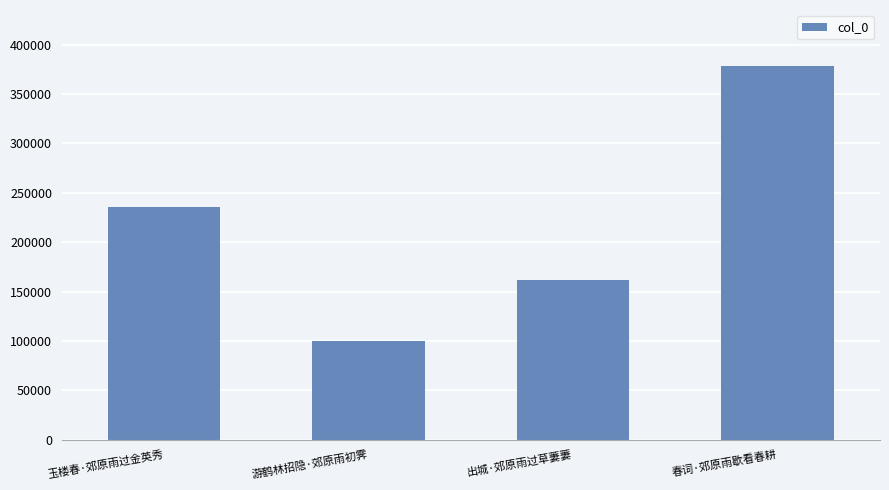

Does the chart contain stacked bars?

No